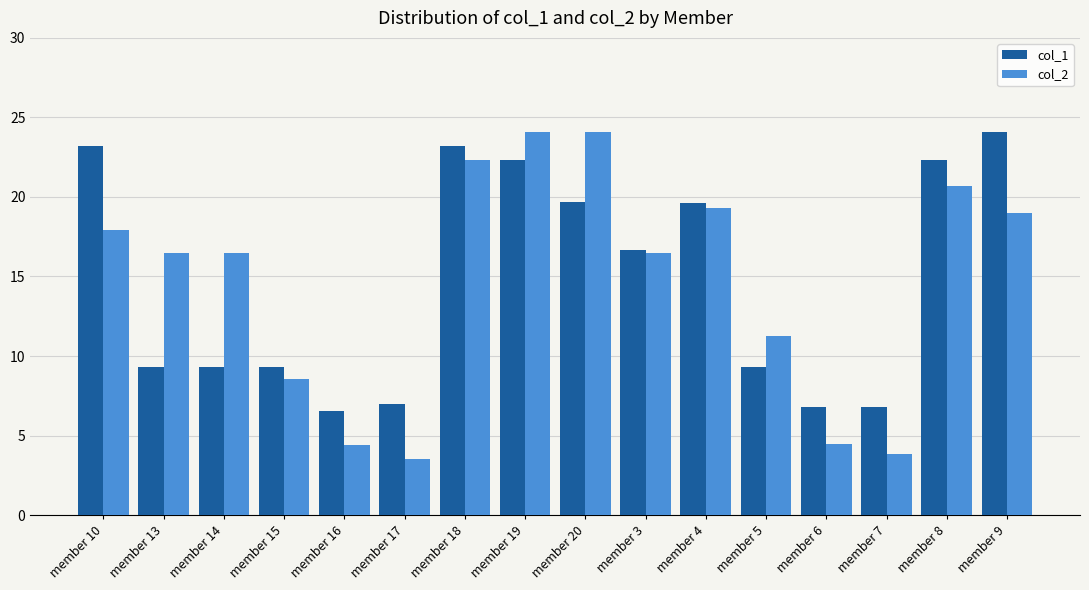

What is the difference between the highest and lowest values at member 17?

3.5